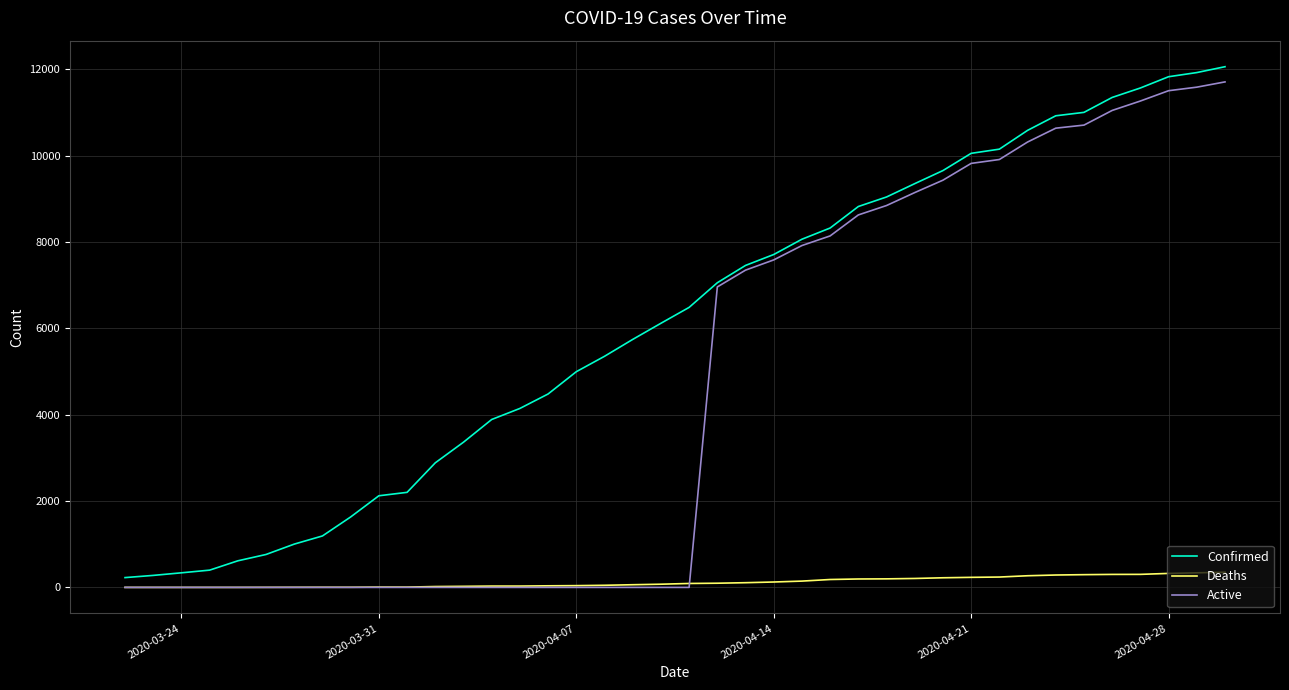

List the series in order of their overall mean, lowest first.

Deaths, Active, Confirmed